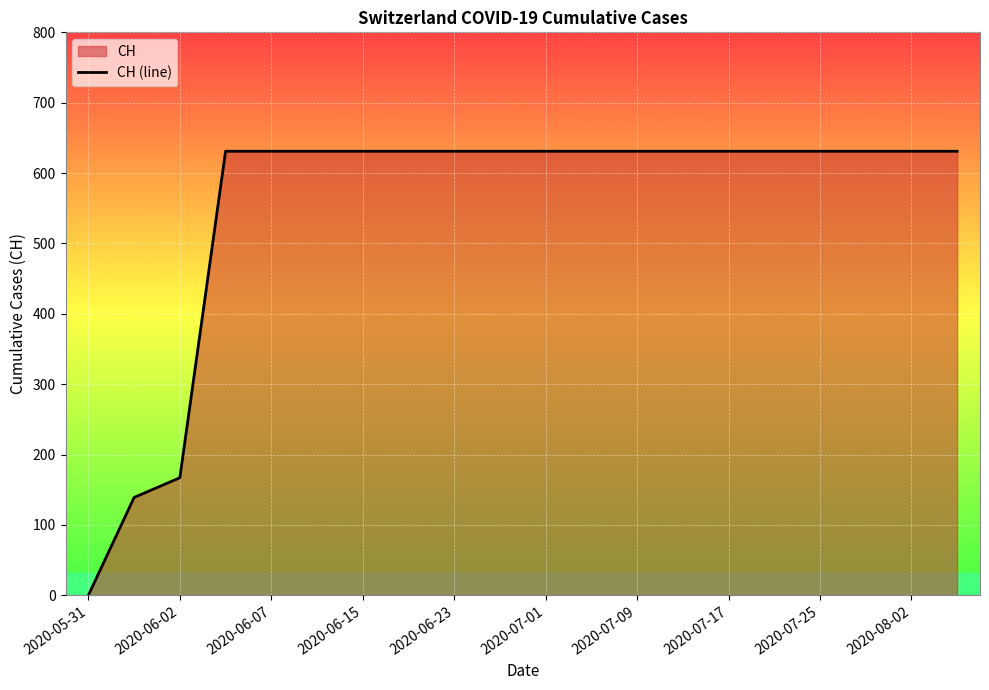

True or false: there are more than 2 points higher than both neighbors.

False